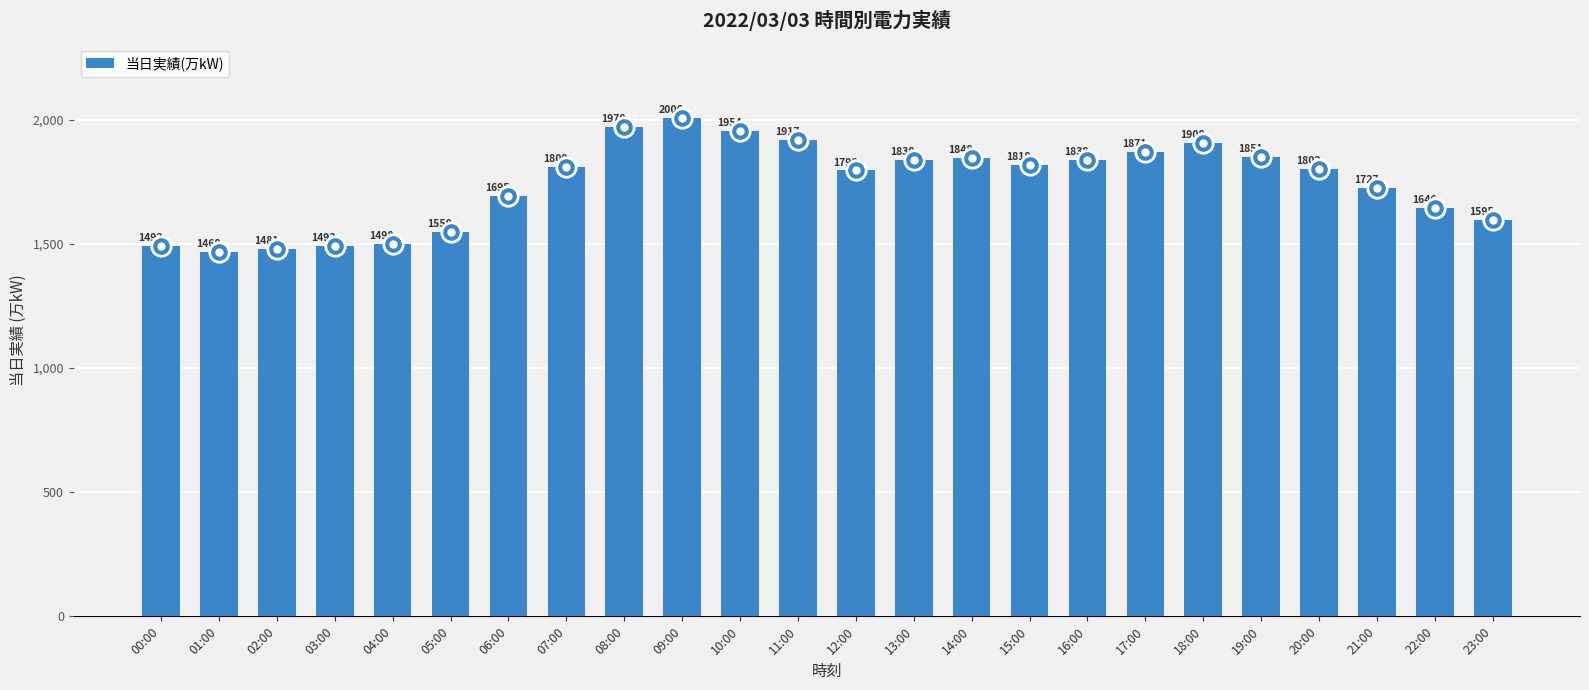

What is the label of the 9th bar from the left?

08:00